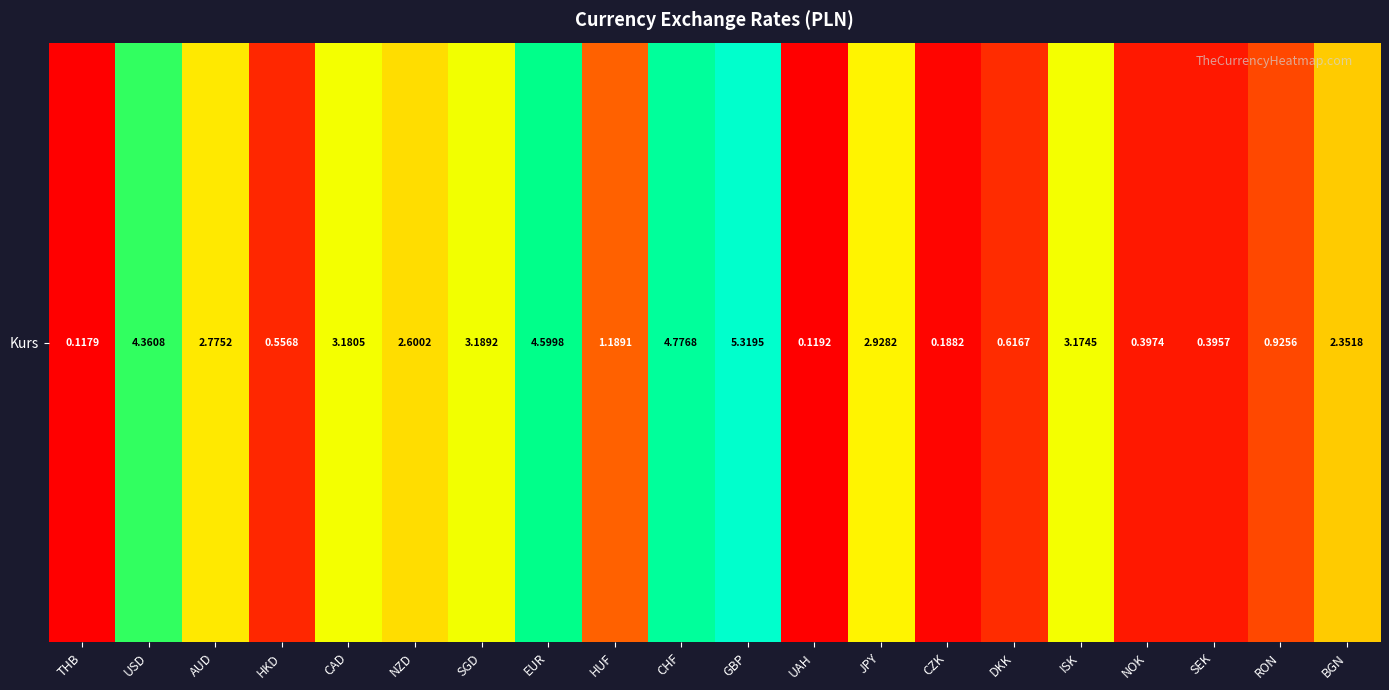

Is it true that the value at JPY is 1.7?

False